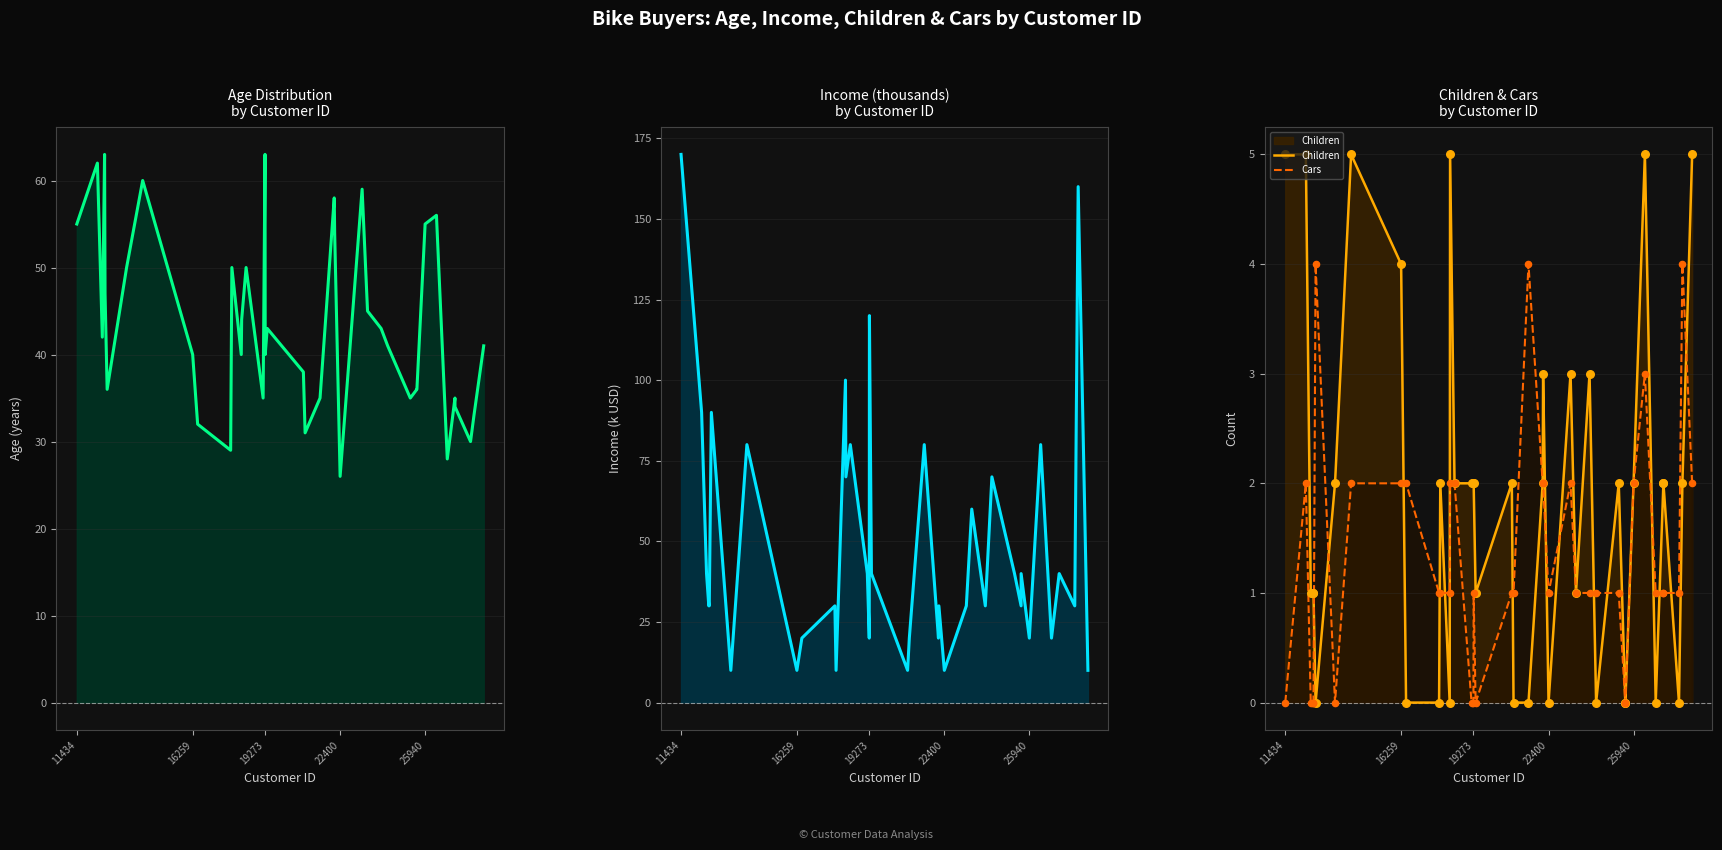

Which series has the largest Y range (max minus min)?

Income